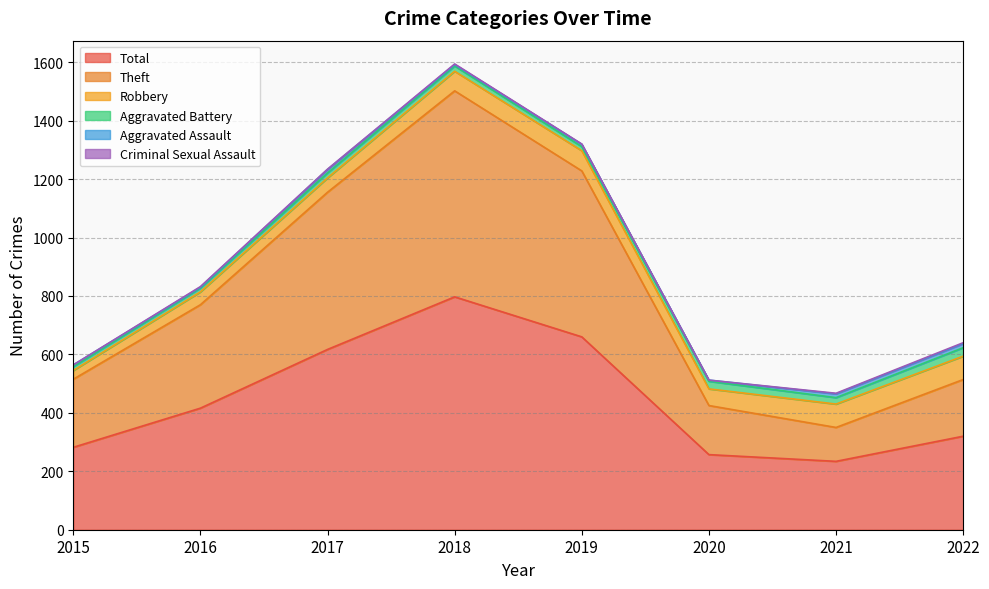

Is it true that Aggravated Assault equals 1 at 2018?

False